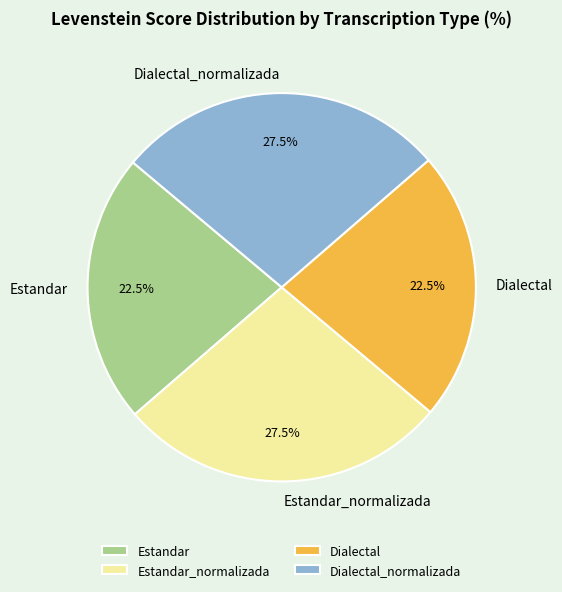

Approximately how many times larger is the value at Dialectal_normalizada compared to Estandar_normalizada?

1.0